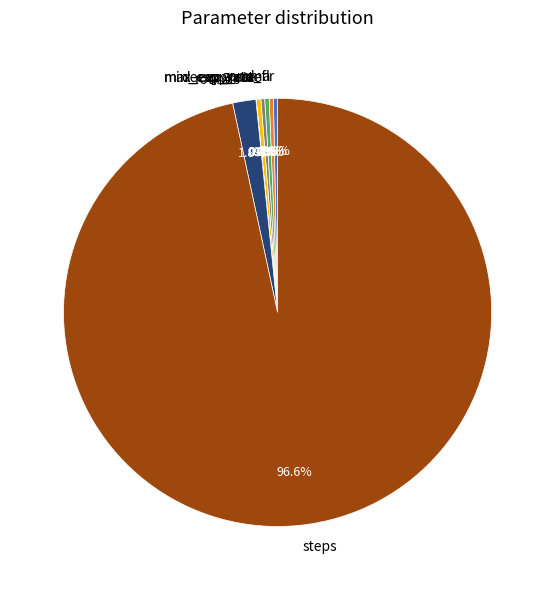

Combined, do lr and d_f account for over 50%?

No